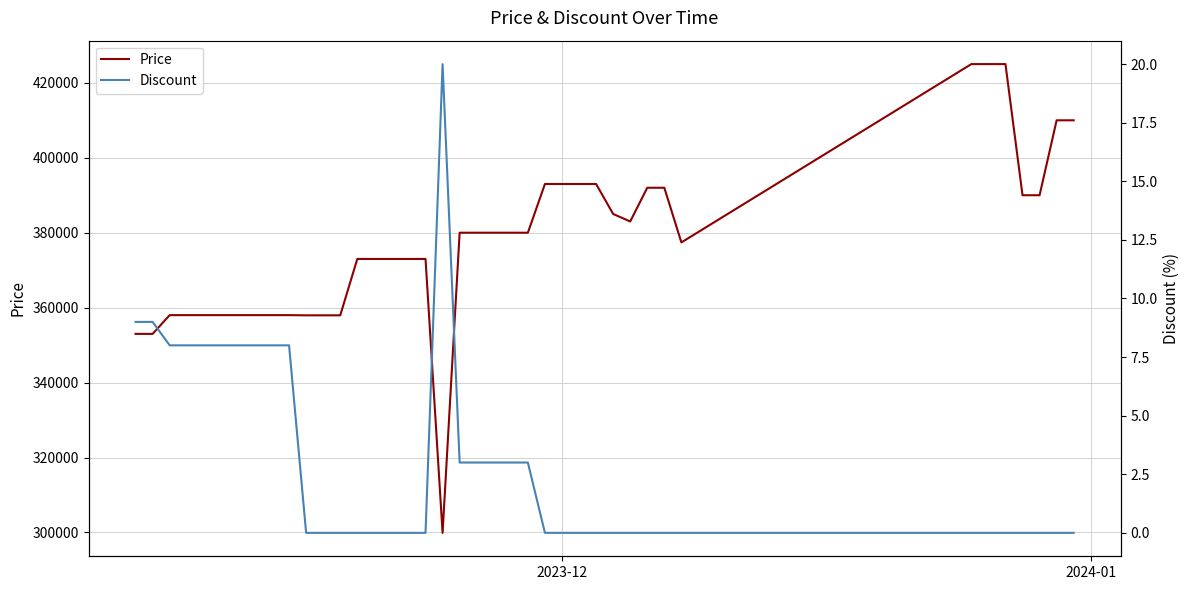

True or false: Discount and Price intersect in this chart.

False